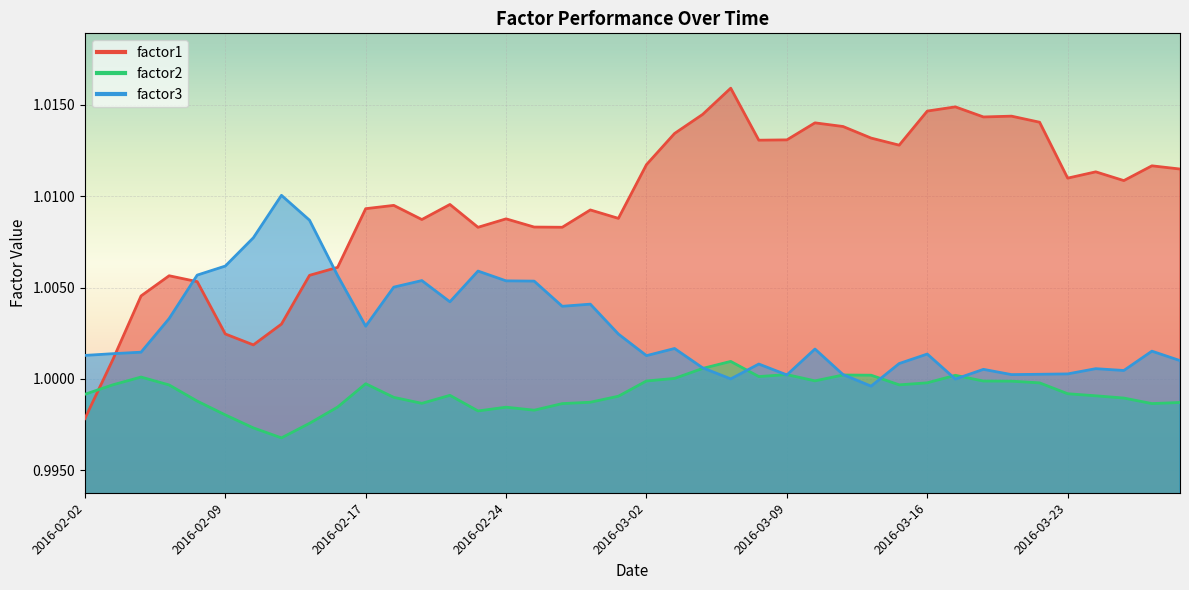

Where does the factor3 series first go above 1?

2016-02-02